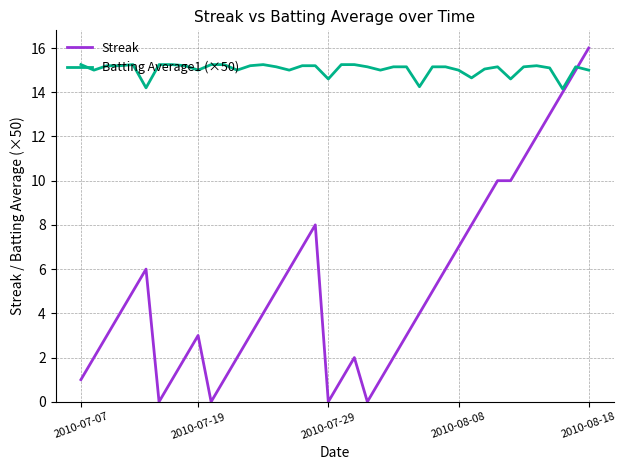

Which series has the widest spread of values?

Streak